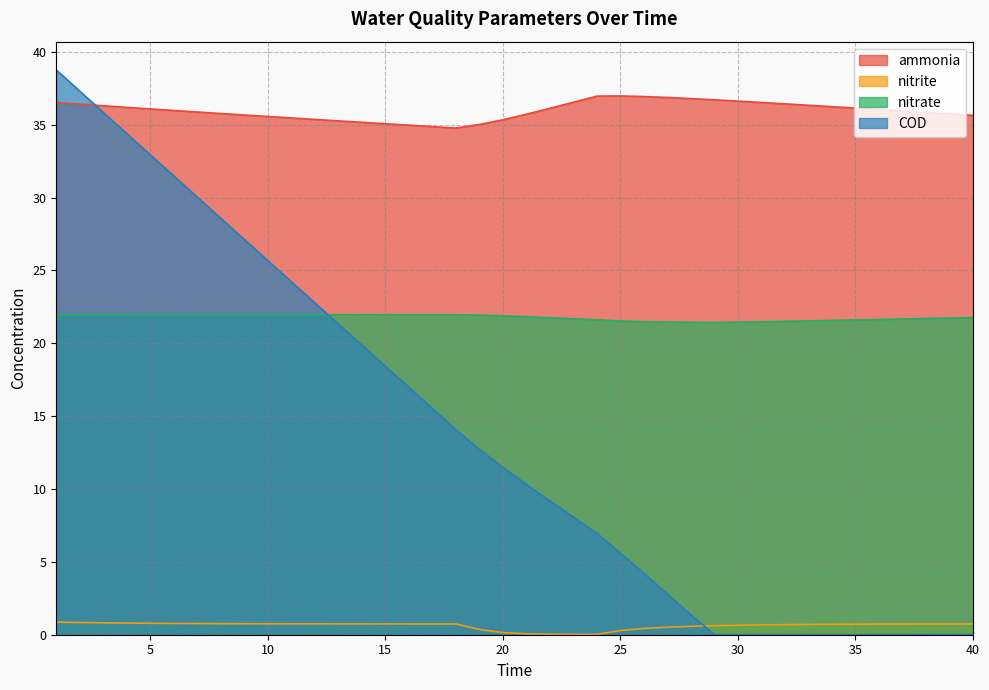

What is the difference between the second highest and second lowest values in the nitrate series?

0.5